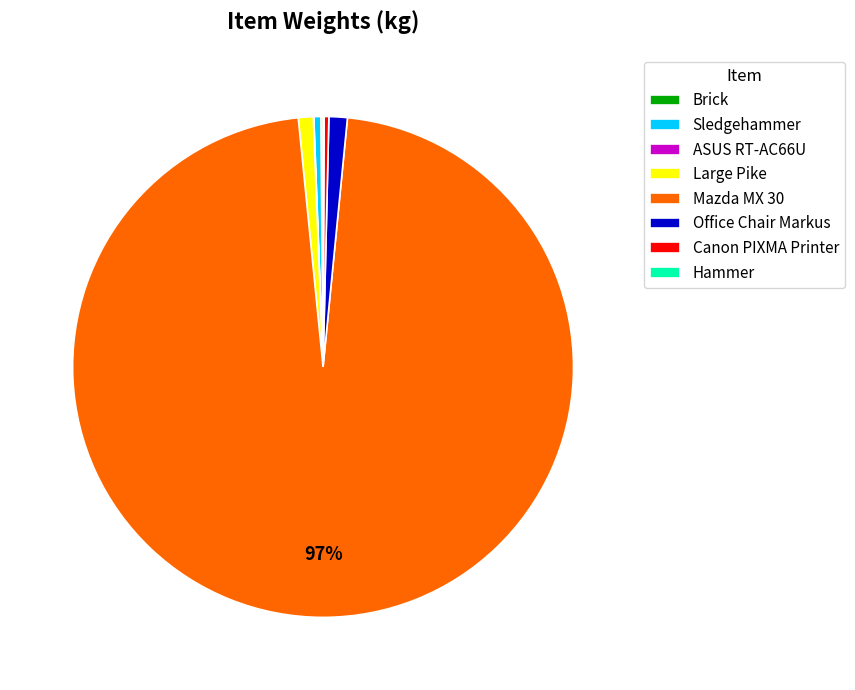

To the nearest percent, what is the combined percentage of Large Pike and Sledgehammer?

1%